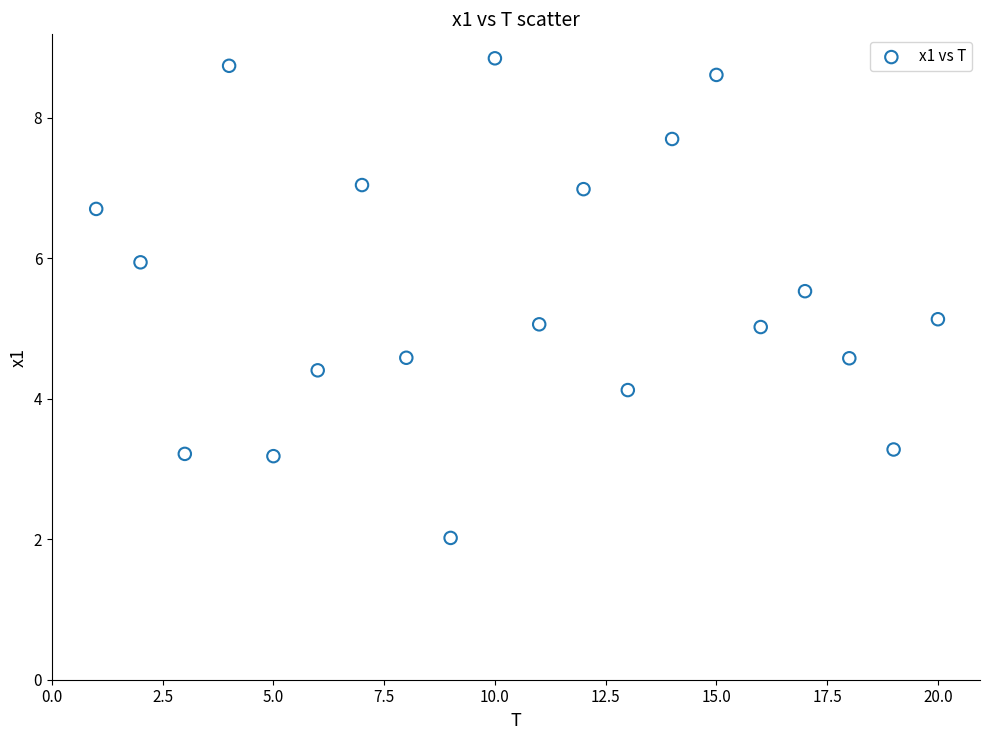

What is the range of Y values (max minus min)?

6.8